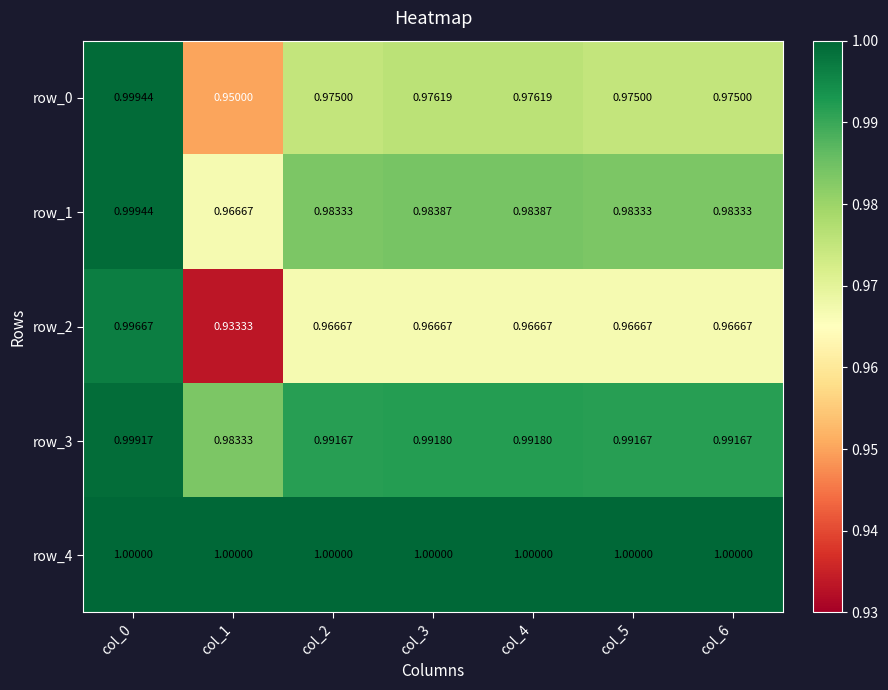

Count the number of data series in this chart.

5